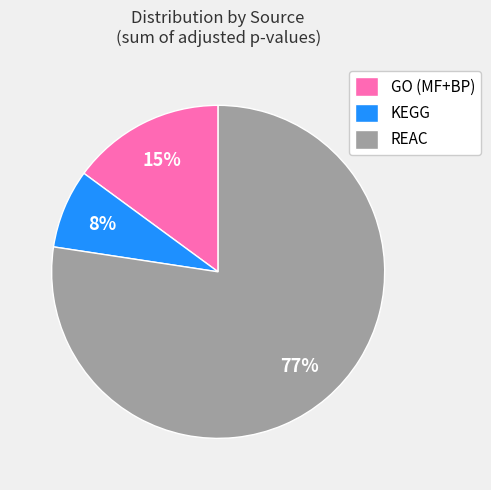

Do GO (MF+BP) and REAC together represent more than half of the pie?

Yes